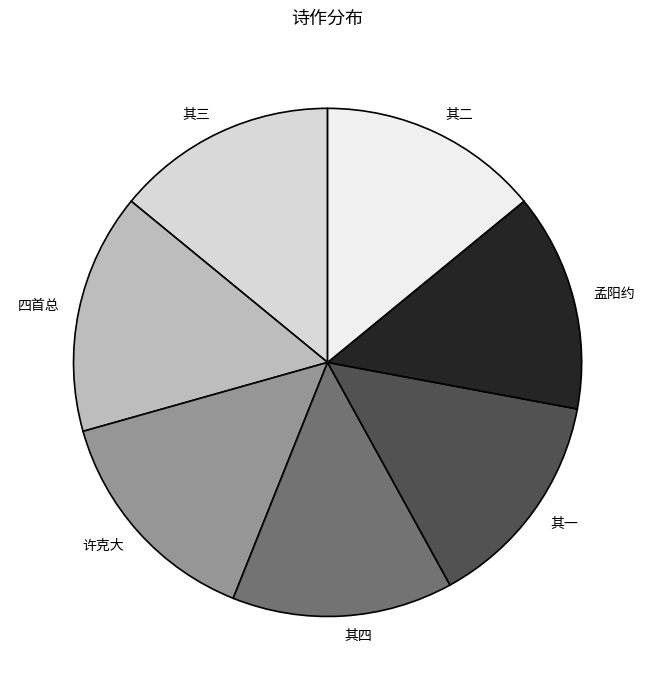

Is there any slice that represents more than half of the pie?

No